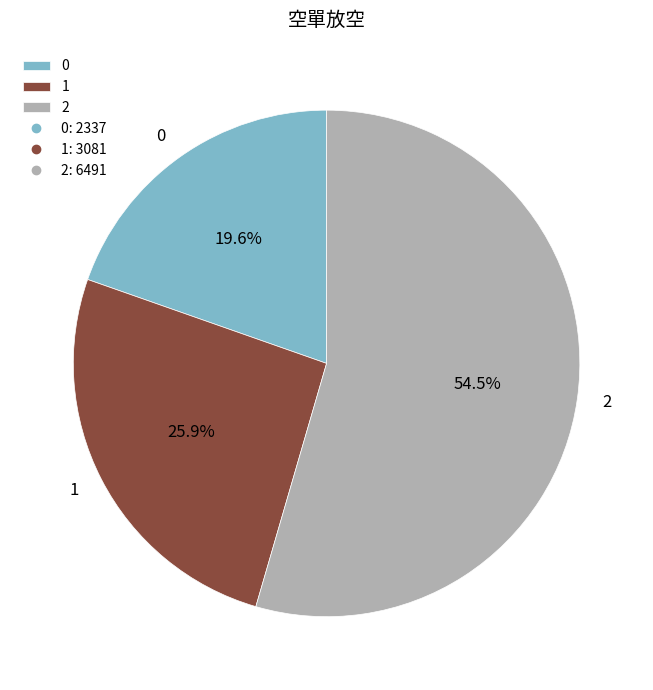

To the nearest percent, what is the average slice percentage?

33%